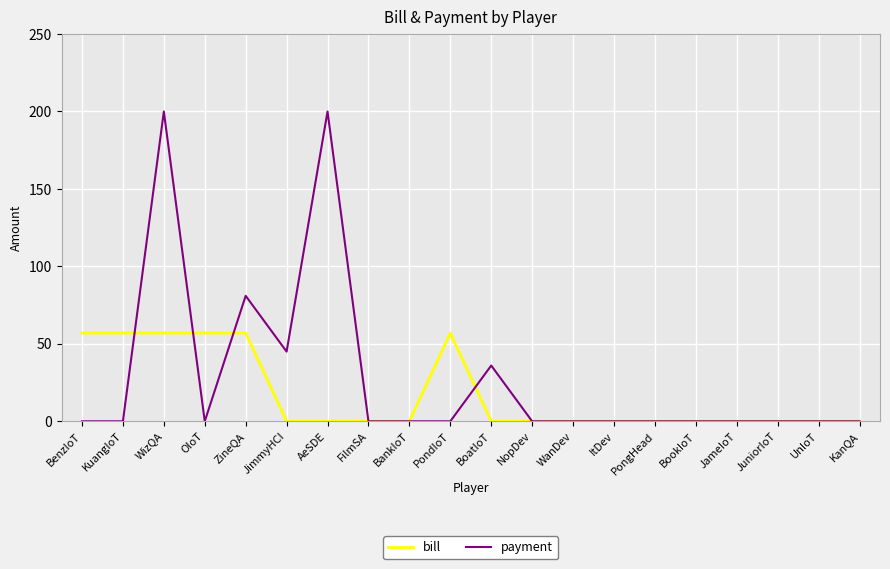

Reading left to right, transcribe all the data shown in this chart.

bill: 57	57	57	57	57	0	0	0	0	57	0	0	0	0	0	0	0	0	0	0
payment: 0	0	200	0	81	45	200	0	0	0	36	0	0	0	0	0	0	0	0	0